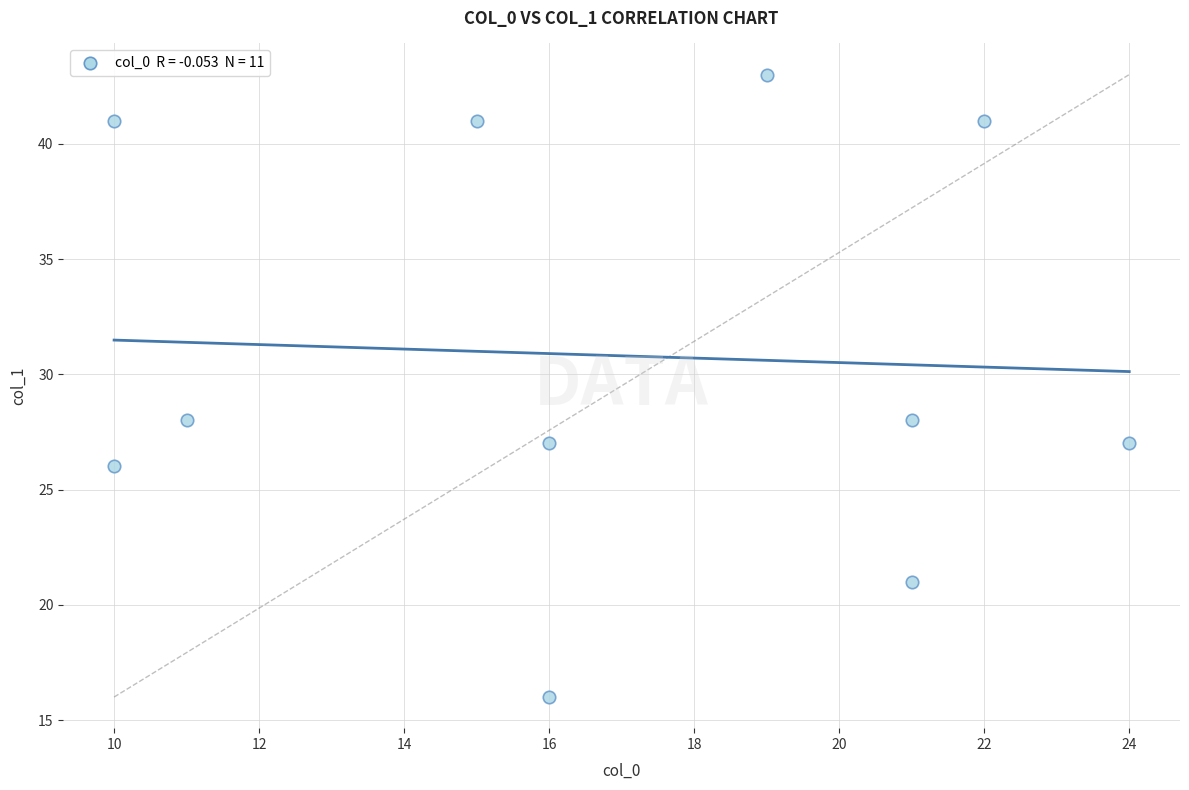

What is the average Y value?

31